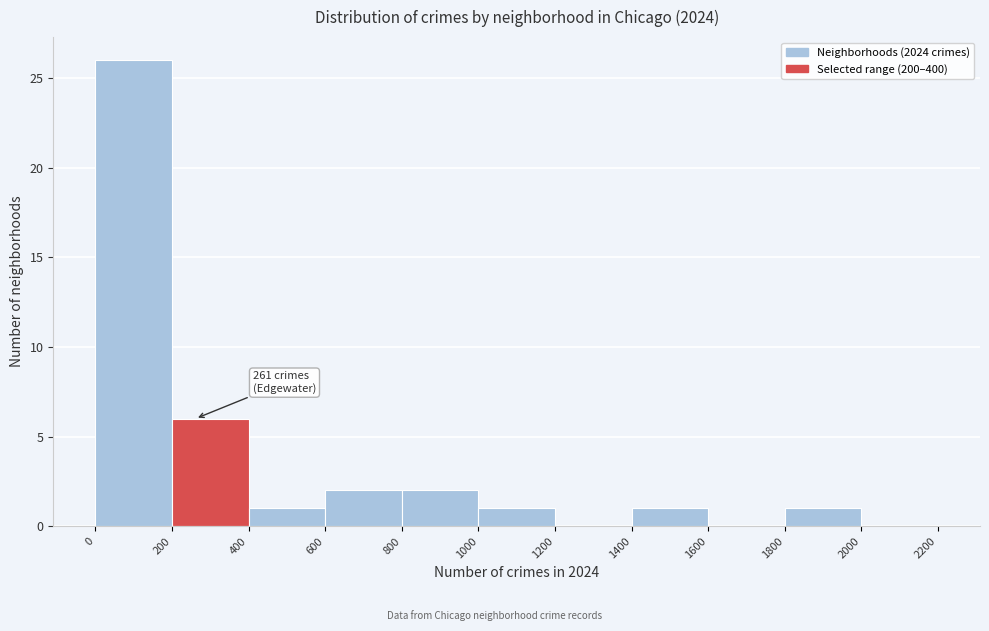

Which range on the x-axis has the tallest bar?

0 to 200